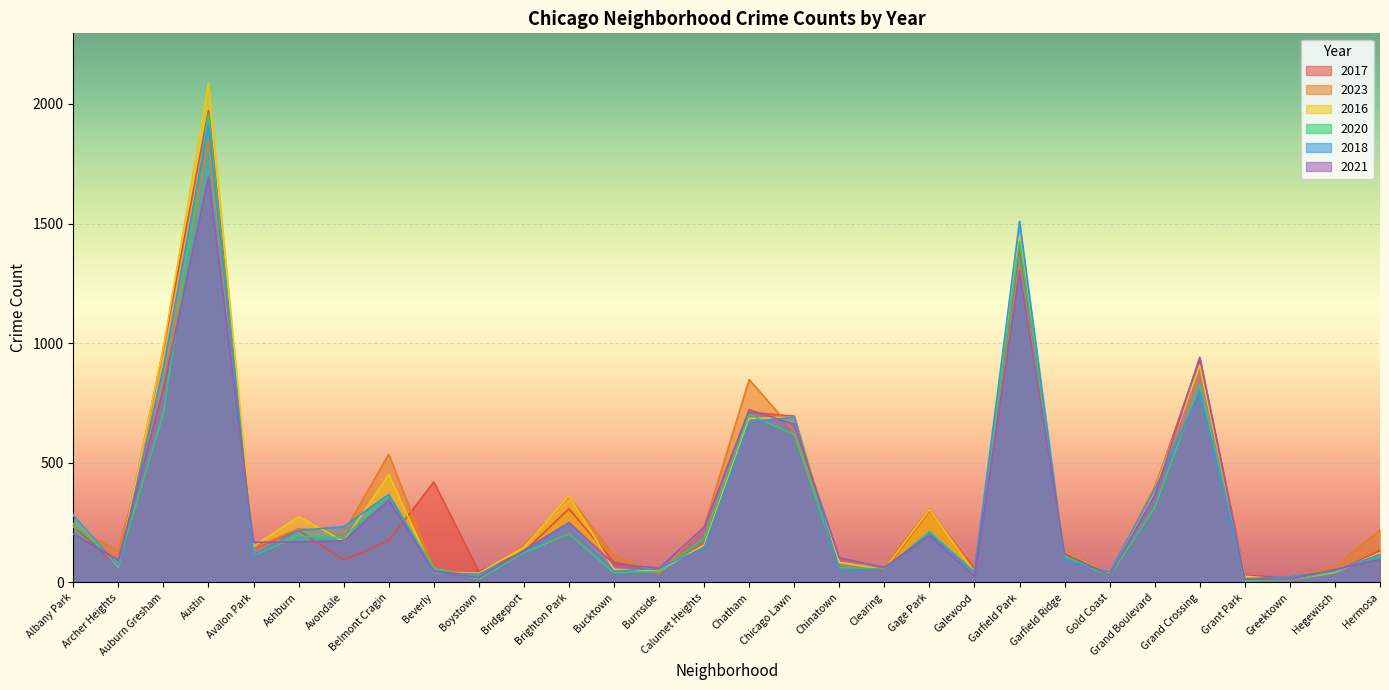

How many data points in 2016 are less than 151?

15